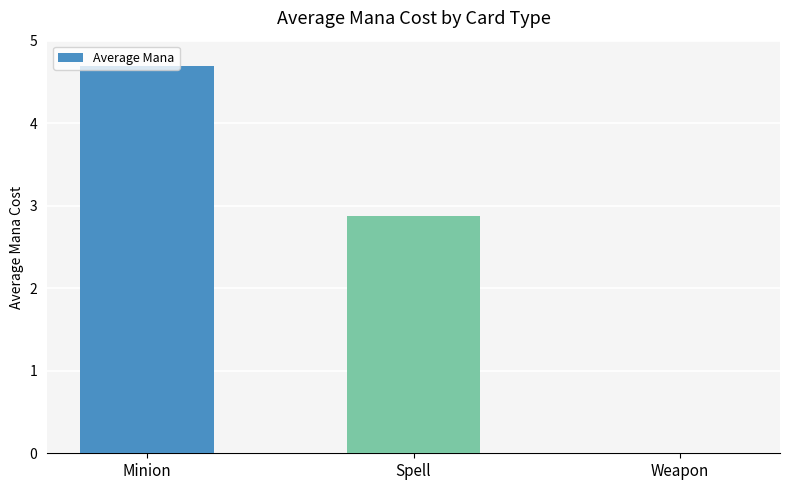

The chart shows a value of 7.6 at Minion. True or false?

False